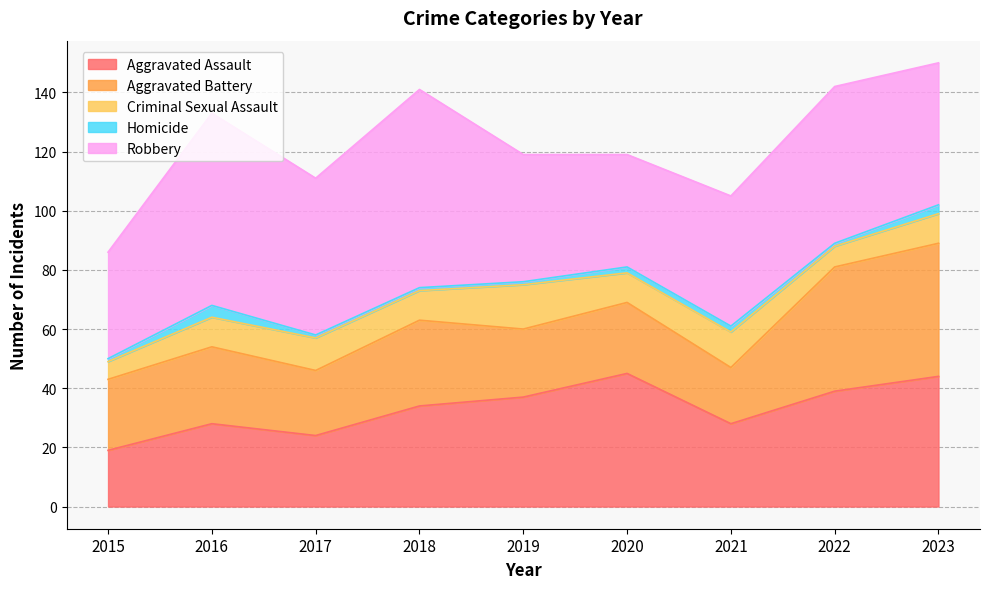

How many interior local valleys does the Criminal Sexual Assault series have?

3